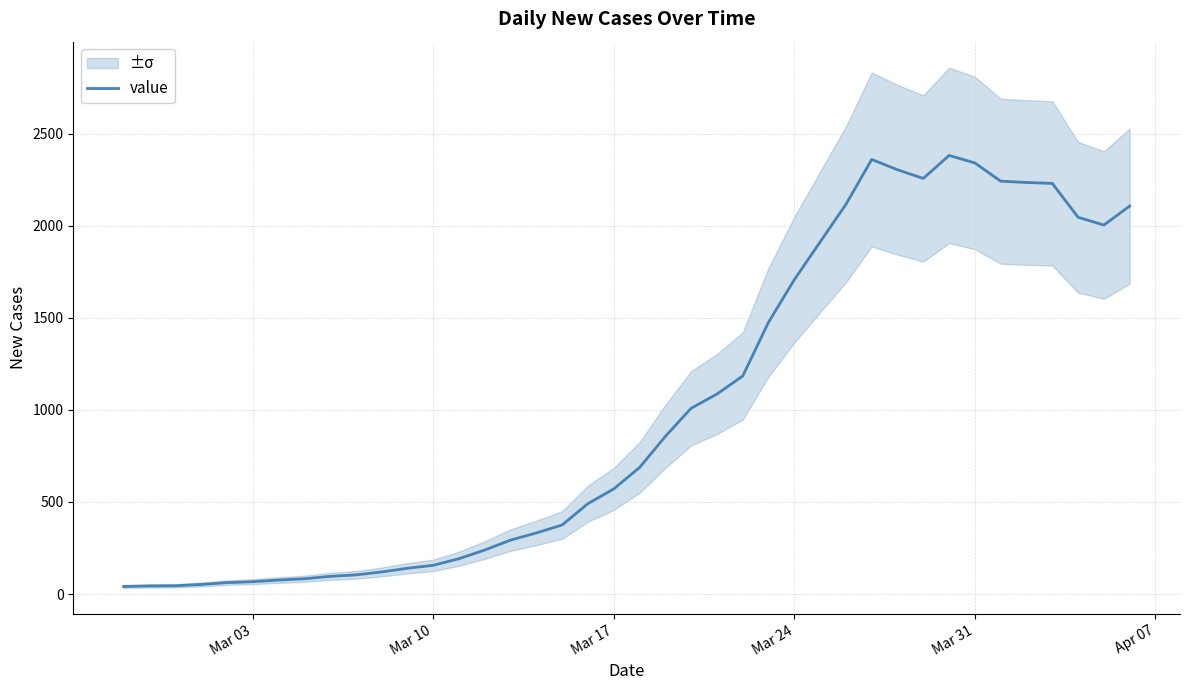

What is the value of the 34th point from the left?

2341